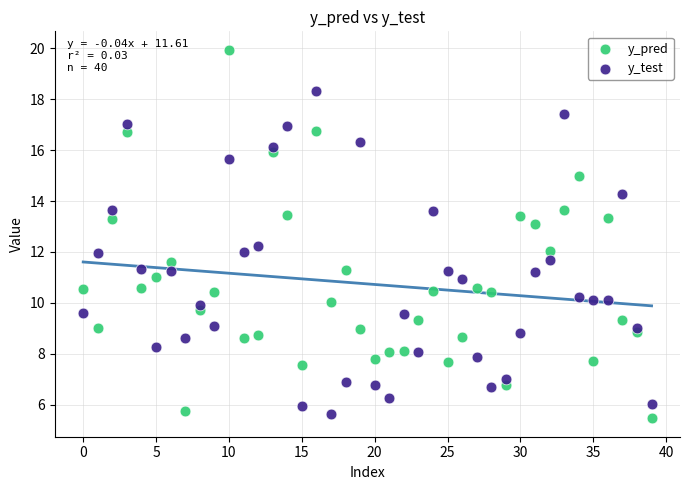

What are all the series names shown in the legend?

y_pred, y_test